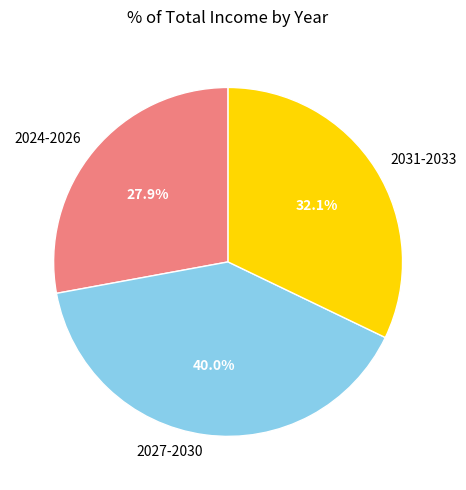

Which category has the biggest portion of the pie?

2027-2030